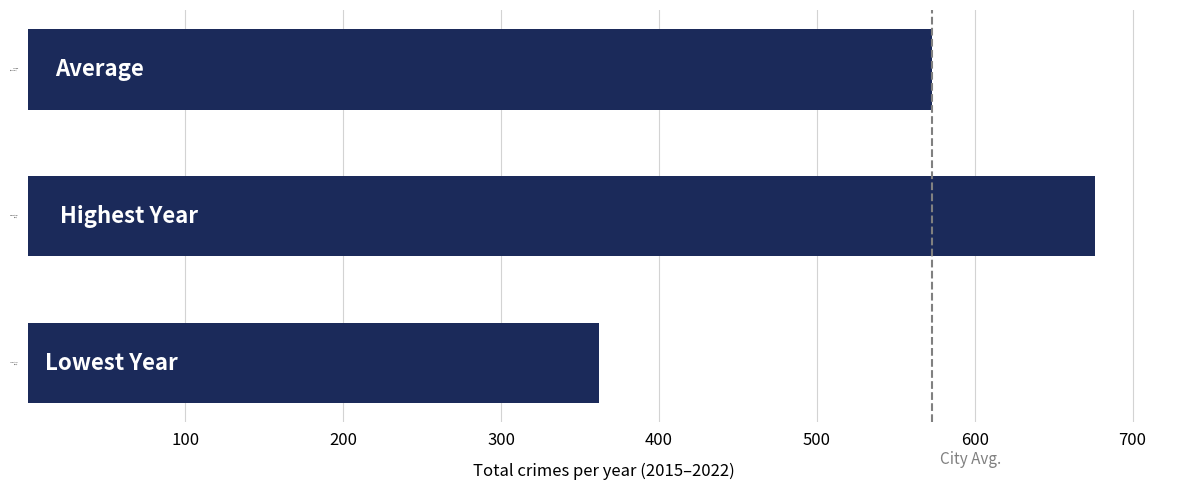

How many bars are there in total?

3